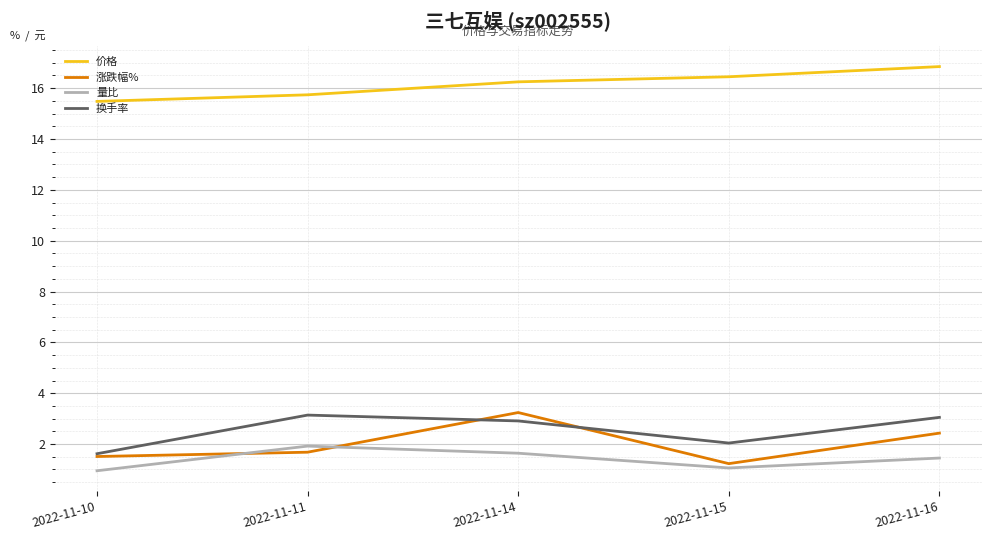

Count the number of categories in the chart.

5